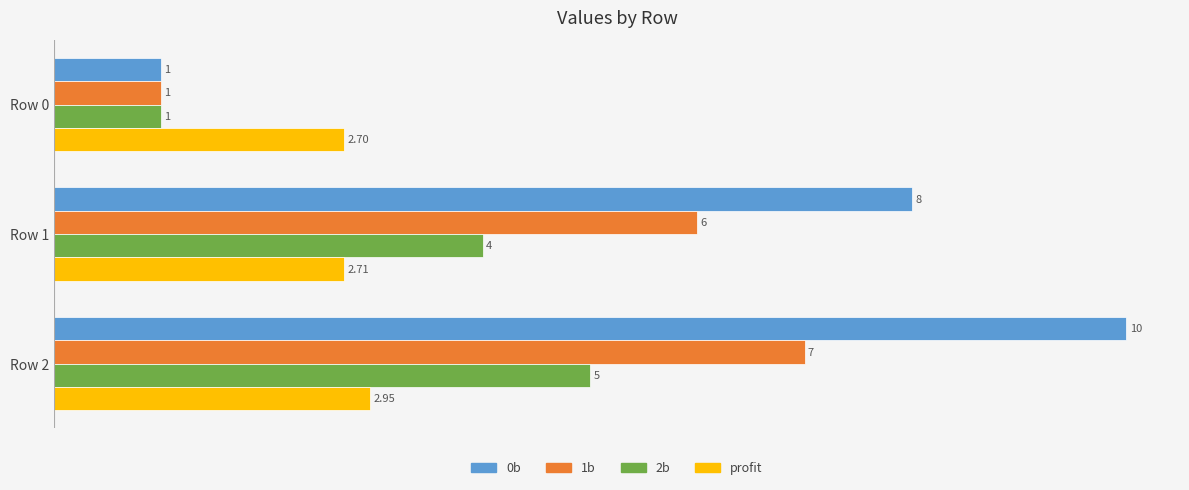

Which series has the largest range (max minus min)?

0b